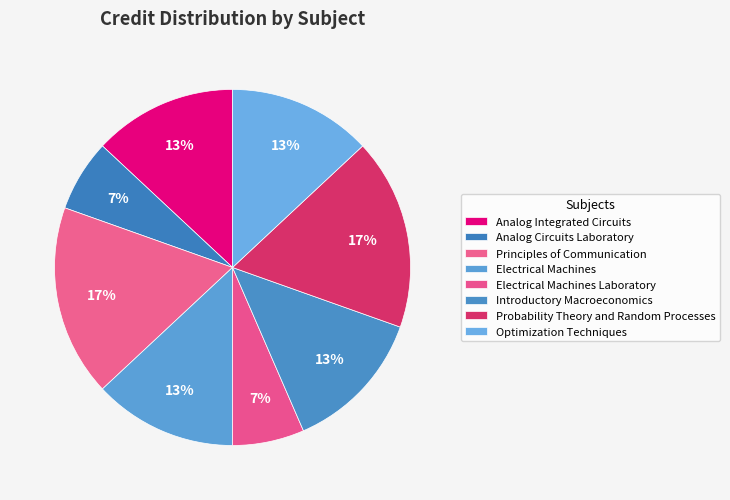

Is Principles of Communication the majority of the pie?

No